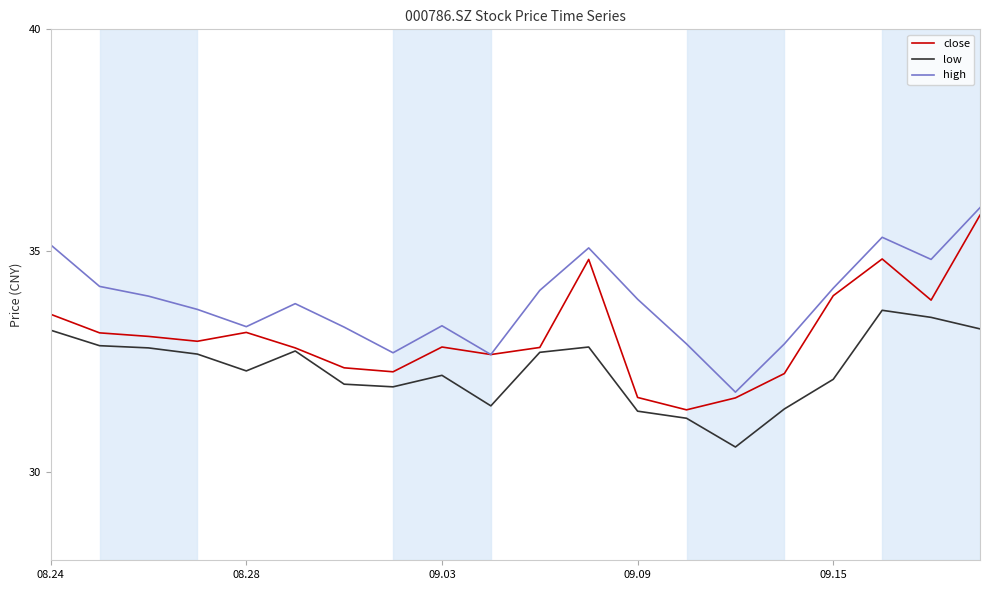

True or false: low and high intersect in this chart.

False